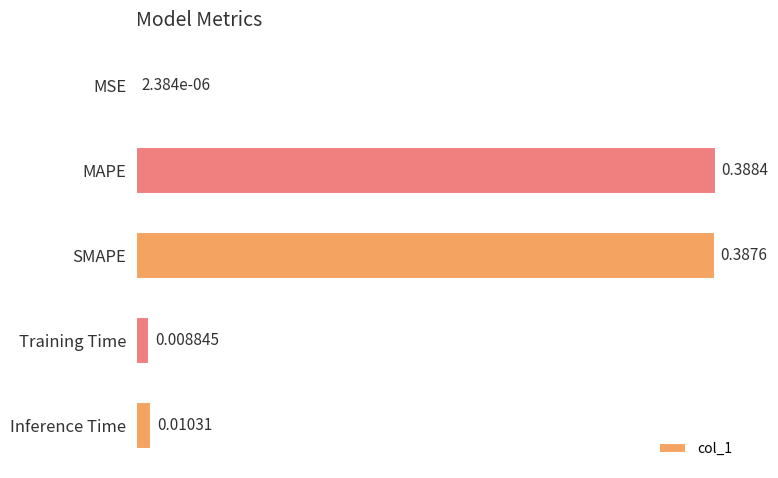

Are the bars horizontal?

Yes